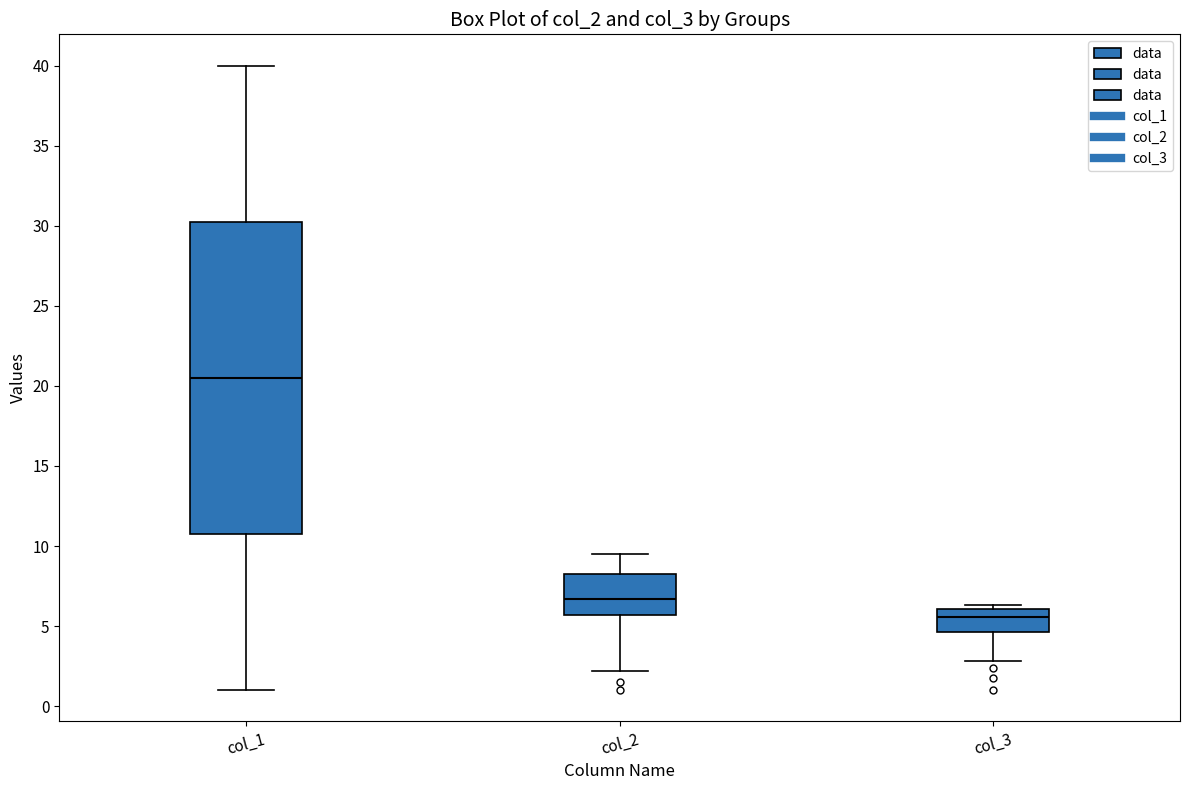

Which box is the tallest, from its lower edge to its upper edge?

col_1